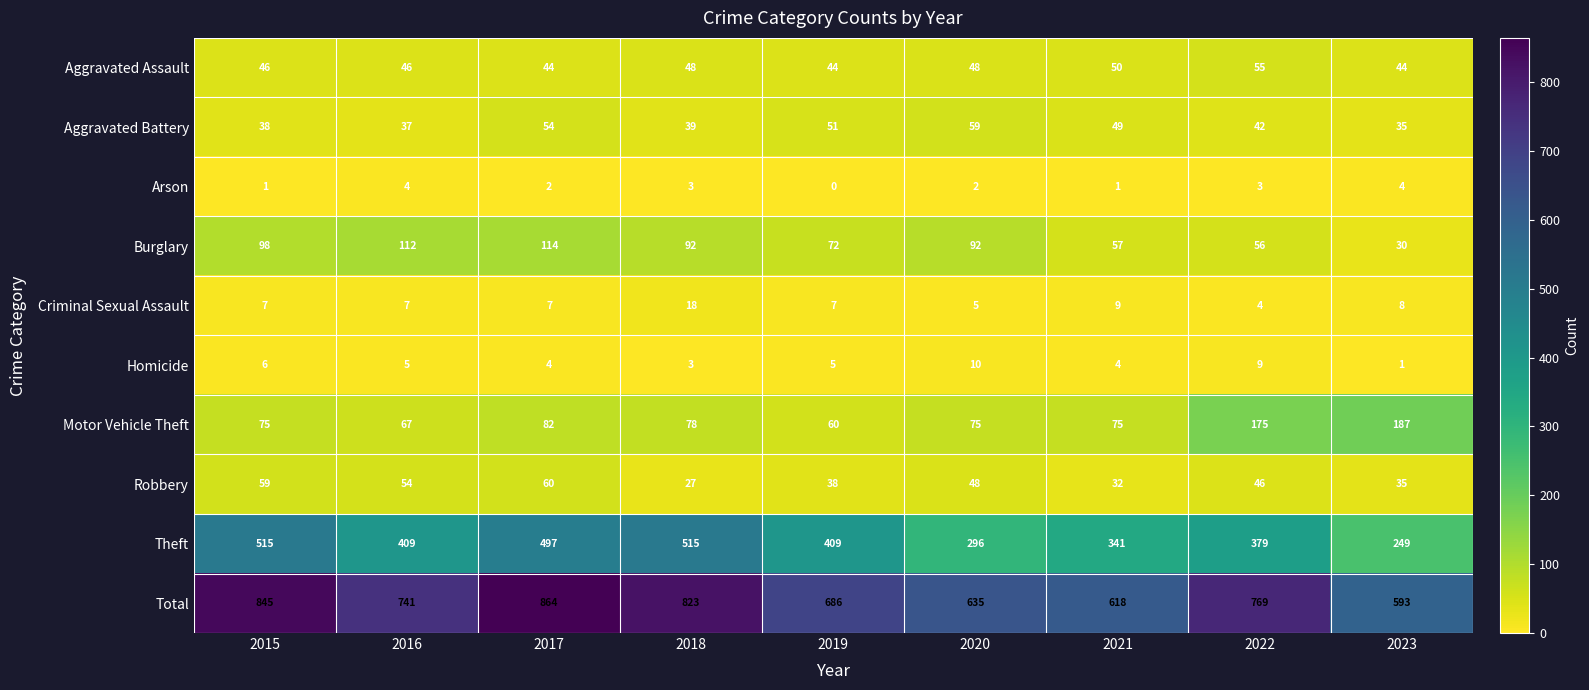

The value of Aggravated Battery at 2015 is 38. True or false?

True